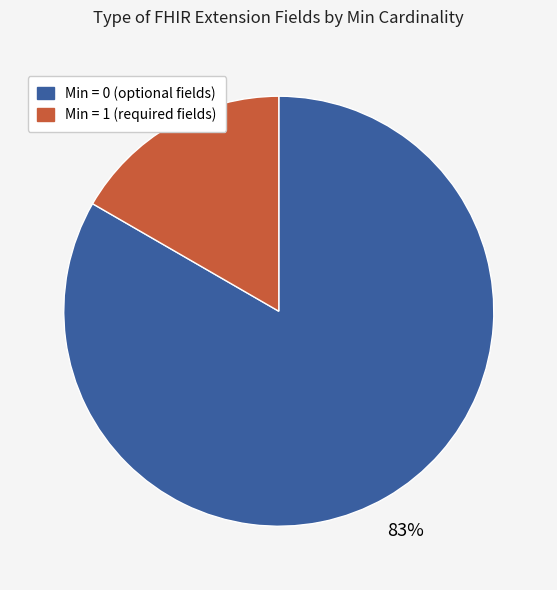

Is there any slice that represents more than half of the pie?

Yes